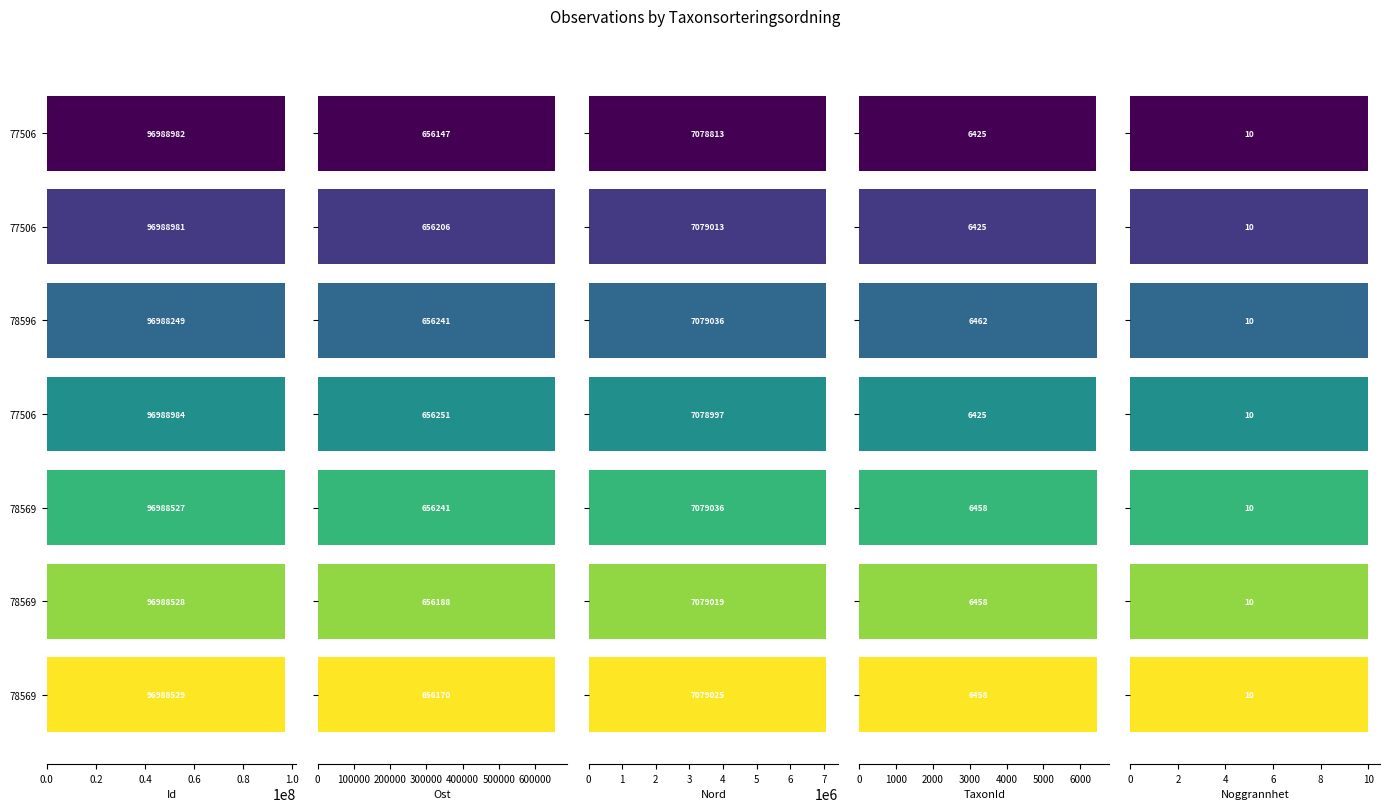

The Id series shows 133070977.6 at 78569. True or false?

False